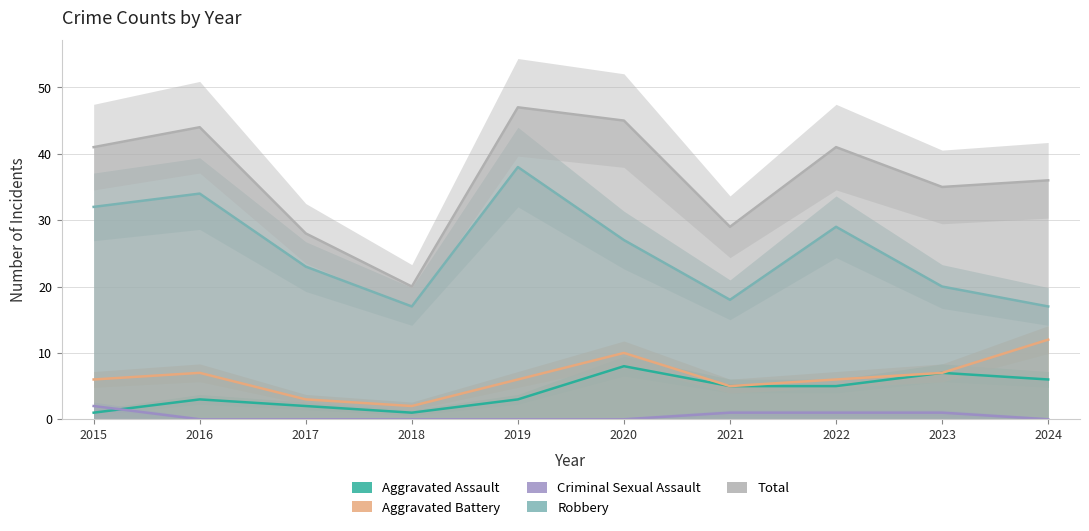

True or false: Total and Aggravated Assault cross at least once.

False